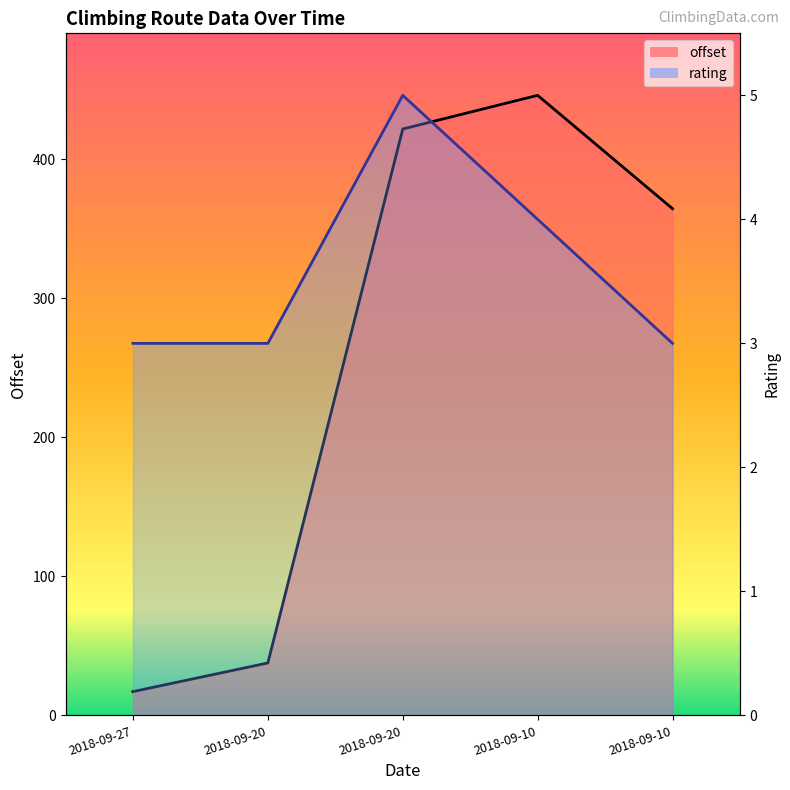

What is the minimum value for rating?

267.5